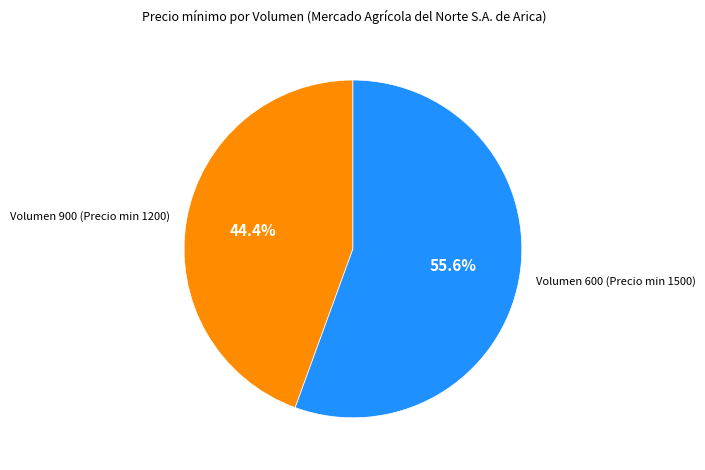

Is there a majority slice in this chart?

Yes